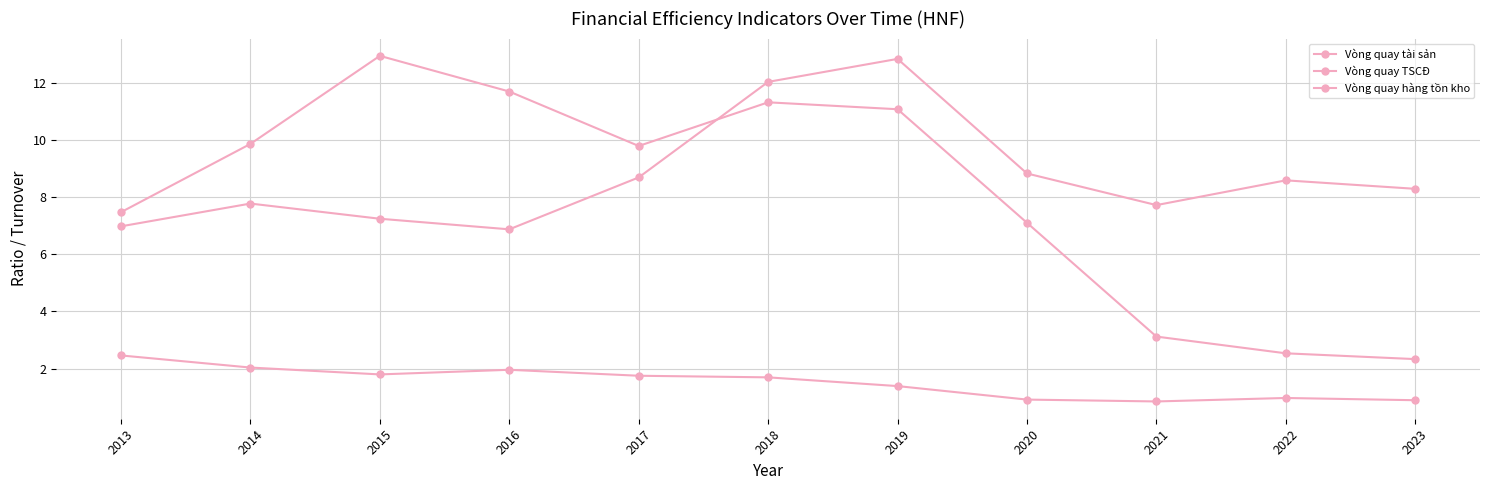

What is the minimum value for Vòng quay TSCĐ?

2.3